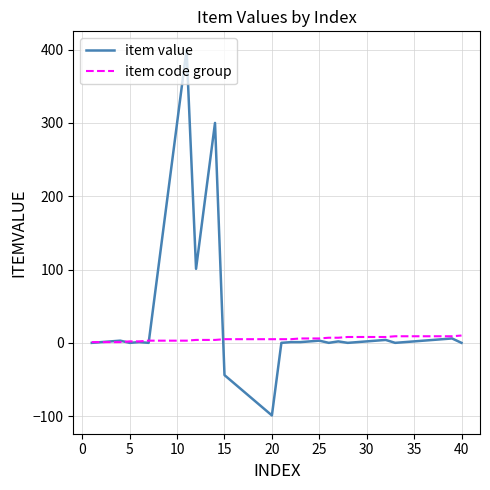

Which series has the largest range (max minus min)?

item value